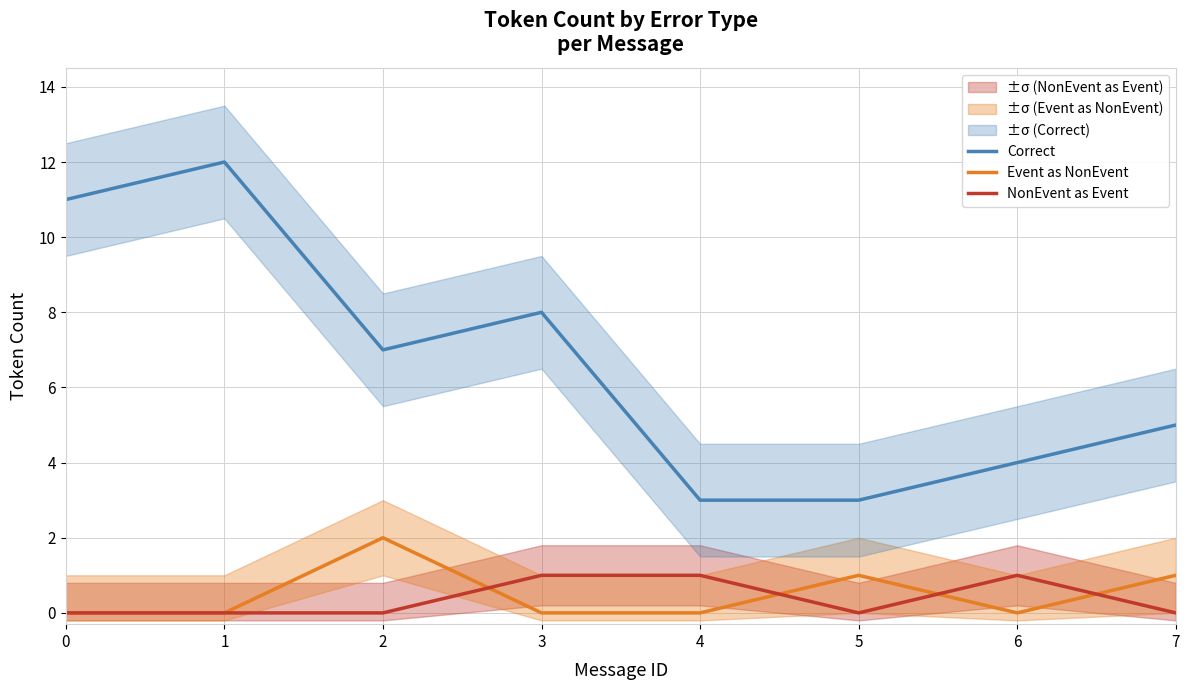

At 5, list the series in order from smallest to largest.

NonEvent as Event, Event as NonEvent, Correct